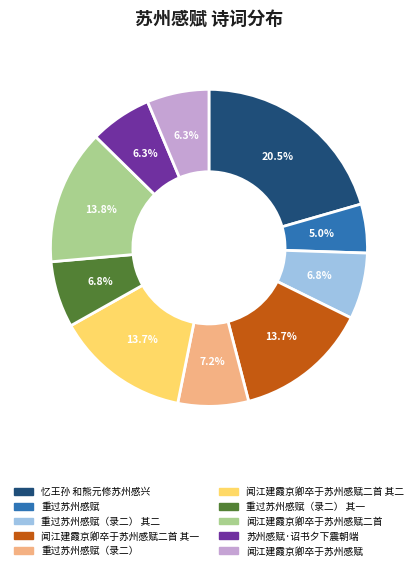

Is it true that 重过苏州感赋 is 5% of the pie?

True